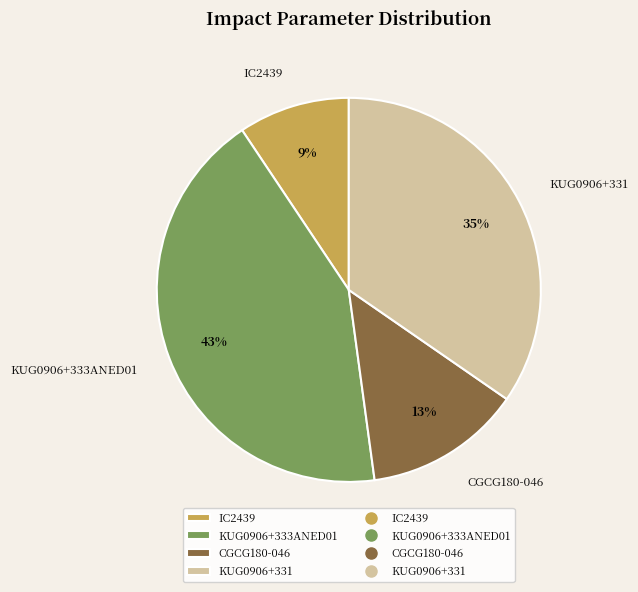

To the nearest percent, what is the combined percentage of KUG0906+331 and CGCG180-046?

48%